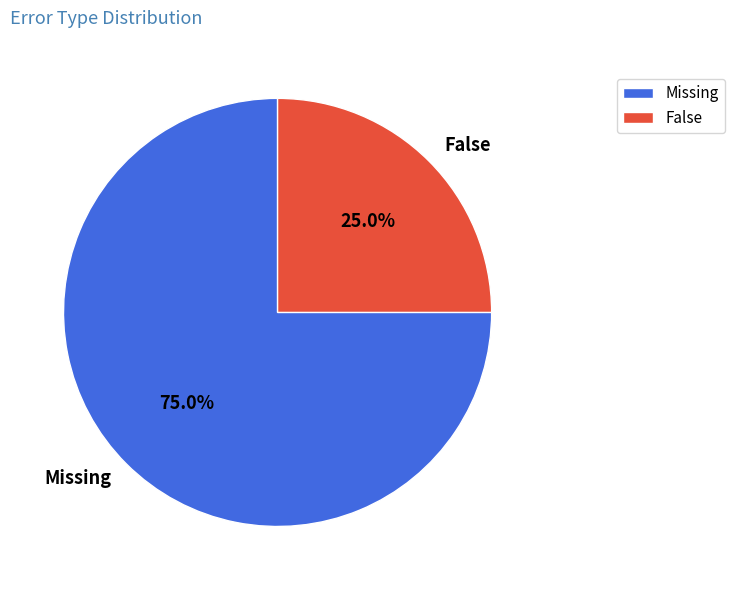

Rank the categories by value from highest to lowest.

Missing, False